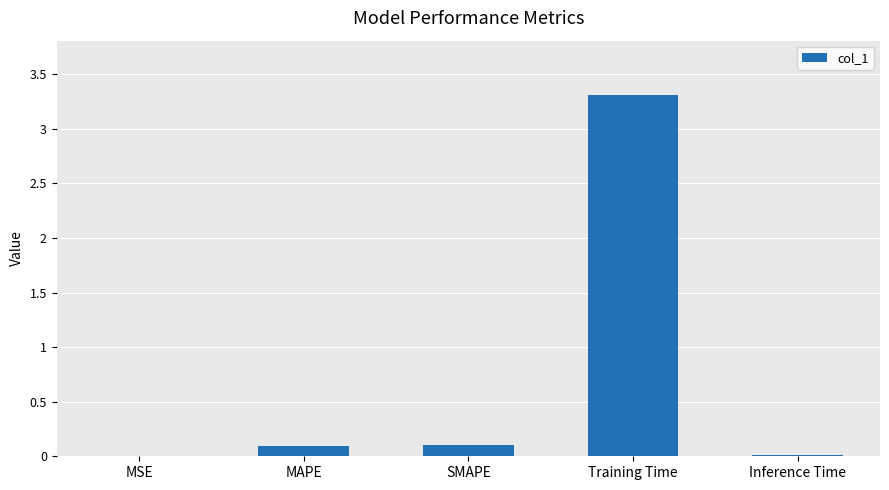

True or false: the data shows 0.0 at MSE.

True